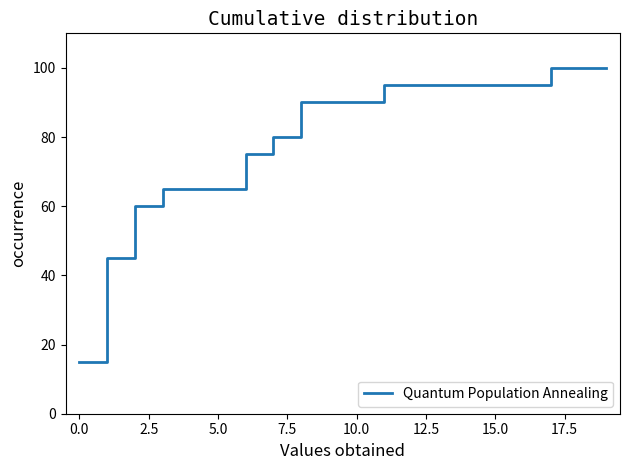

What is the minimum value shown in the chart?

15